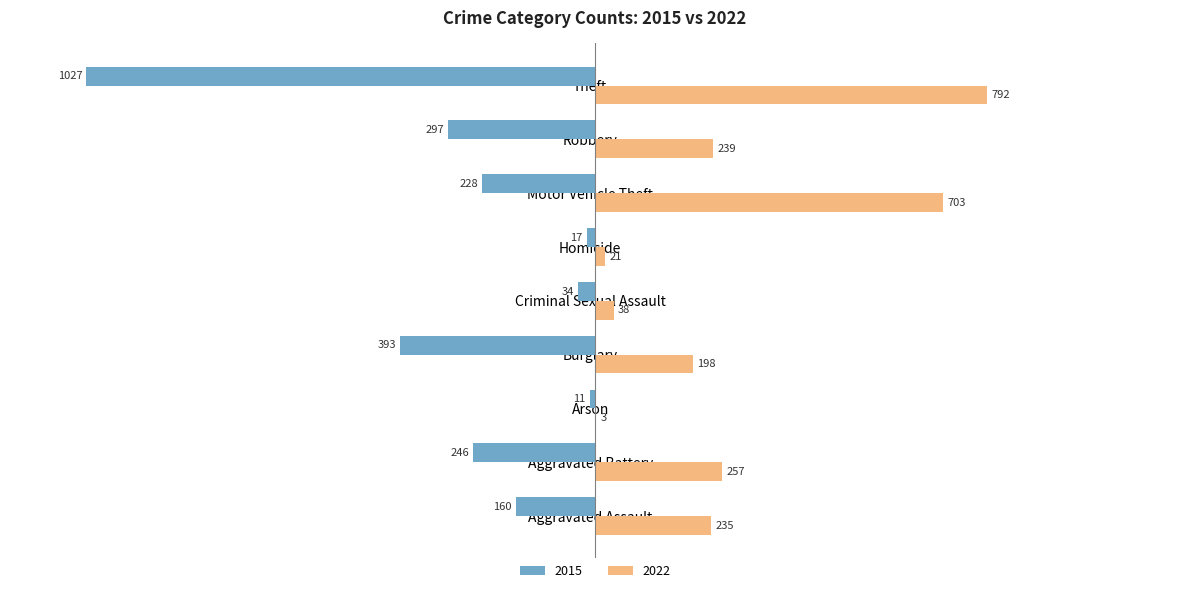

What is the sum of the 2022 values at Criminal Sexual Assault and Motor Vehicle Theft?

741